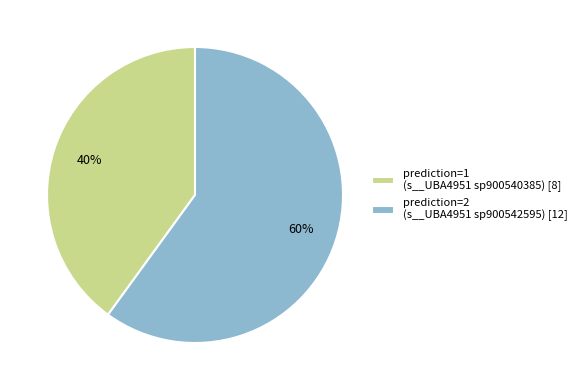

Combined, do prediction=1 (s__UBA4951 sp900540385) [8] and prediction=2 (s__UBA4951 sp900542595) [12] account for over 50%?

Yes